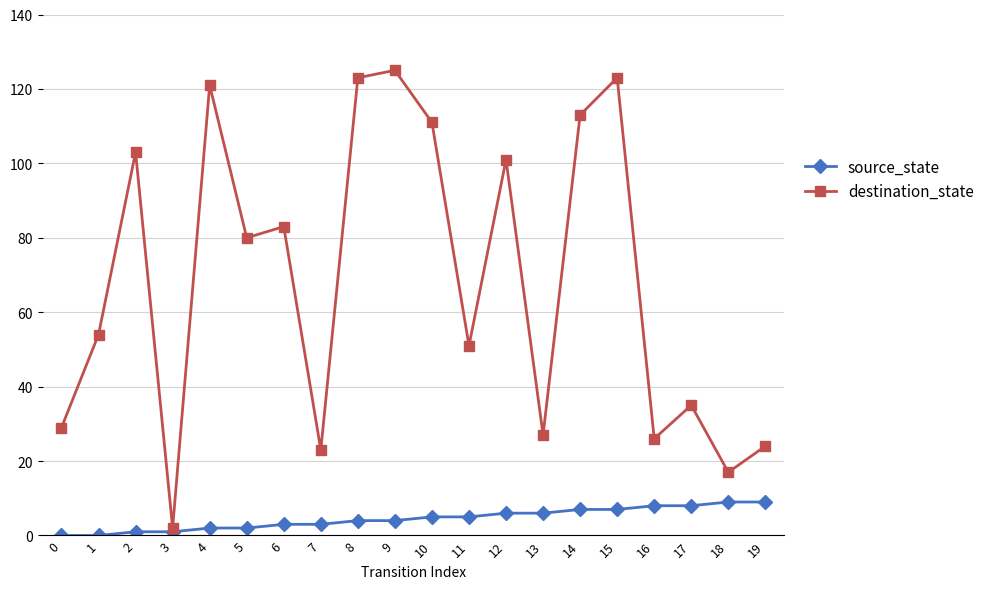

List the series in order of their overall mean, highest first.

destination_state, source_state